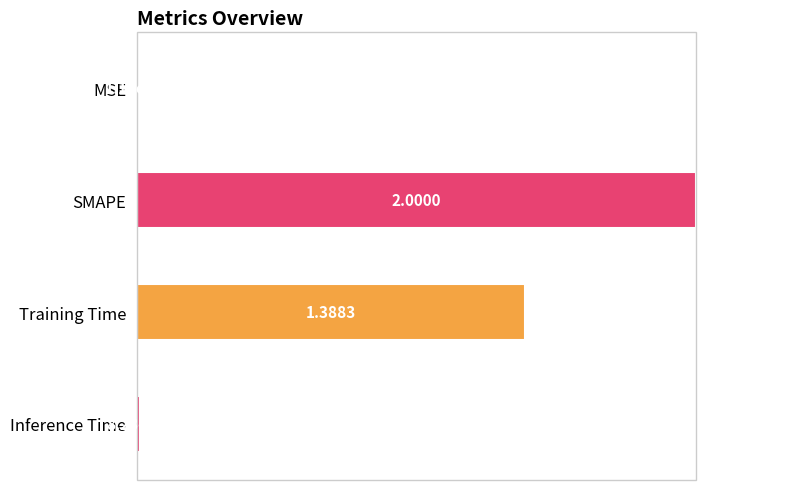

What is the change in value from SMAPE to Inference Time?

-1.0